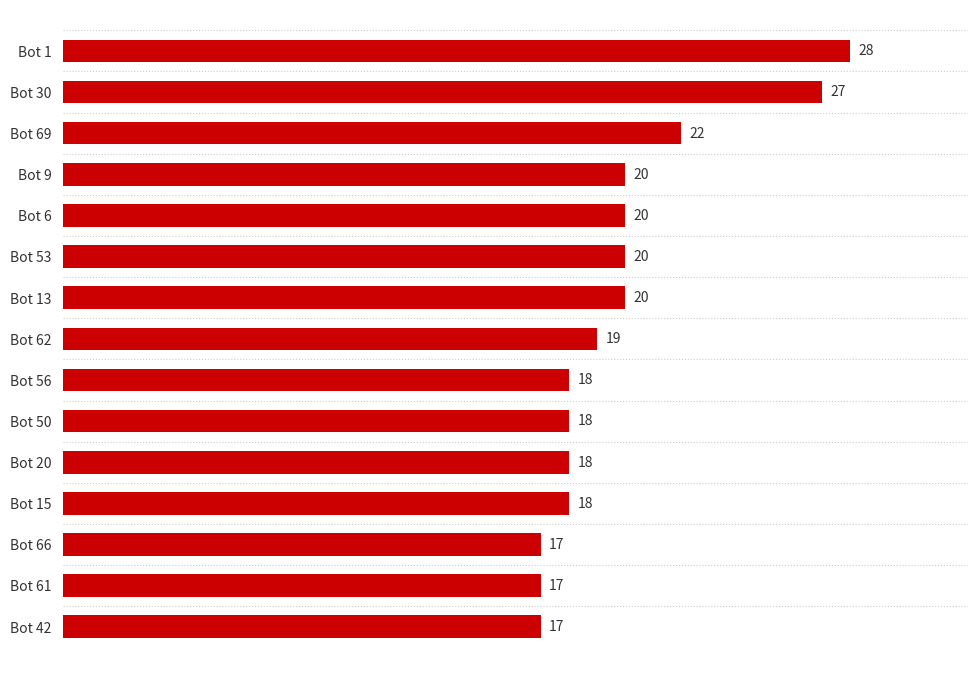

Is it true that the value at Bot 13 is 20?

True